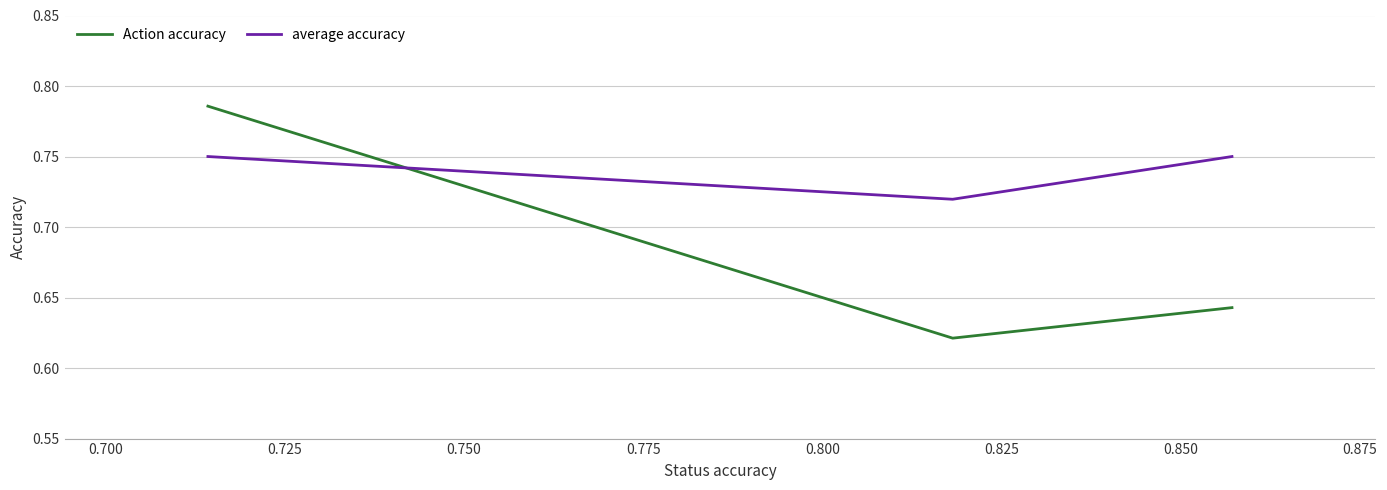

Is it true that Action accuracy equals 0.3 at 0.725?

False